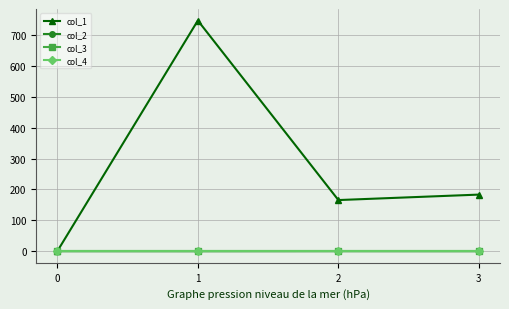

Does the chart have visible grid lines?

Yes